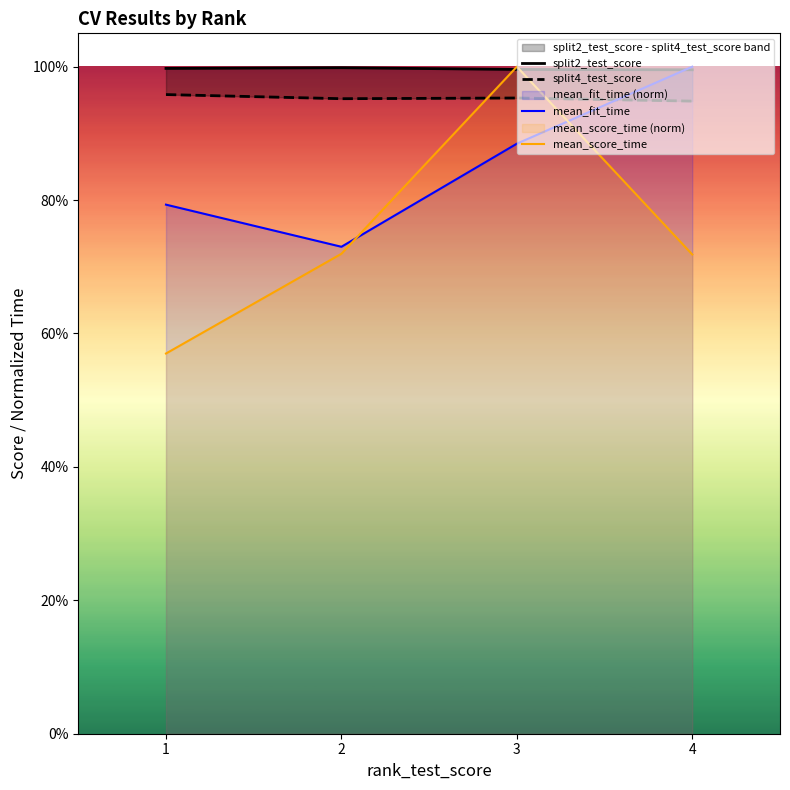

True or false: split2_test_score has more than 2 points higher than both neighbors.

False